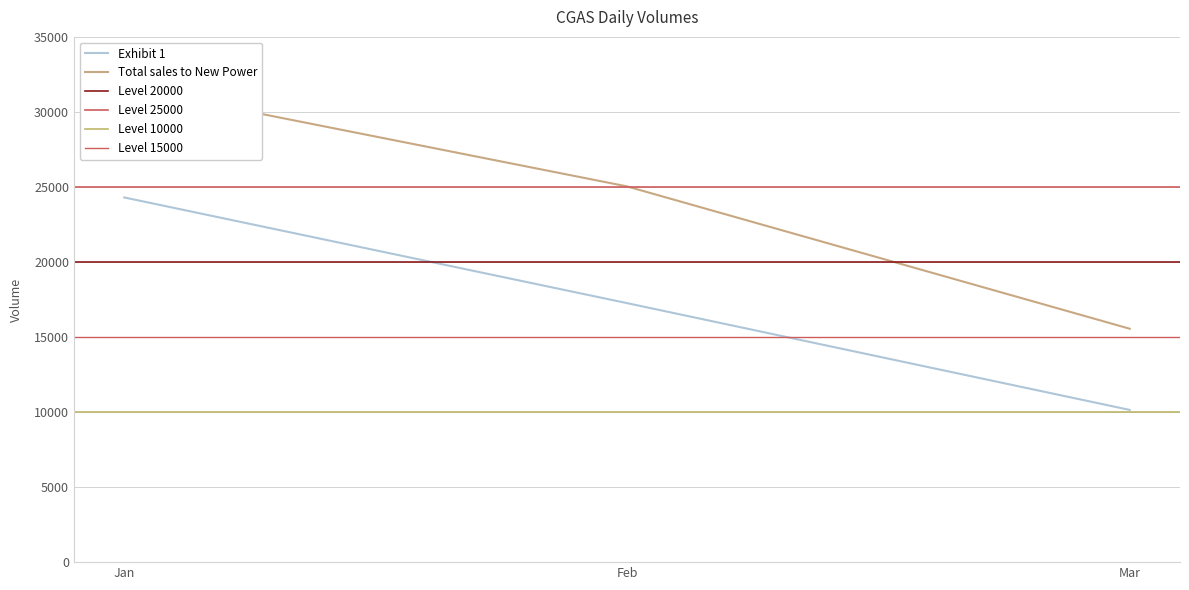

At which label is Exhibit 1 closest to 17222?

Feb